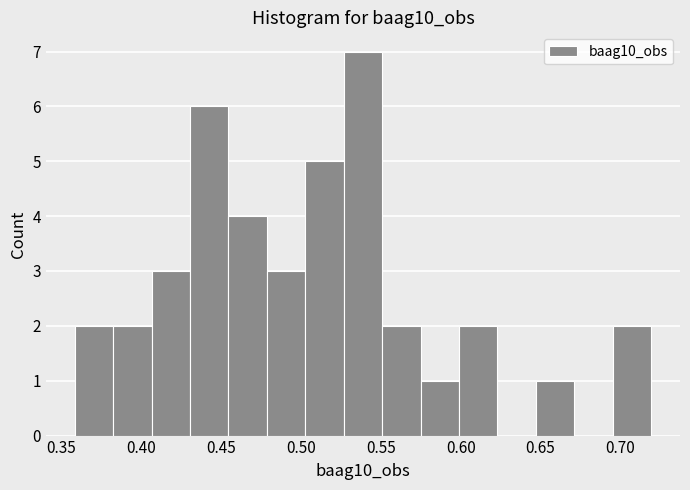

Reading left to right, transcribe this chart: for each bar, give the range it covers on the x-axis and its height. Neither the bar edges nor the heights are printed on the chart, so give them approximately, as read against the axes.

0.360 to 0.380: 2
0.380 to 0.405: 2
0.405 to 0.430: 3
0.430 to 0.455: 6
0.455 to 0.480: 4
0.480 to 0.505: 3
0.505 to 0.525: 5
0.525 to 0.550: 7
0.550 to 0.575: 2
0.575 to 0.600: 1
0.600 to 0.625: 2
0.625 to 0.645: 0
0.645 to 0.670: 1
0.670 to 0.695: 0
0.695 to 0.720: 2